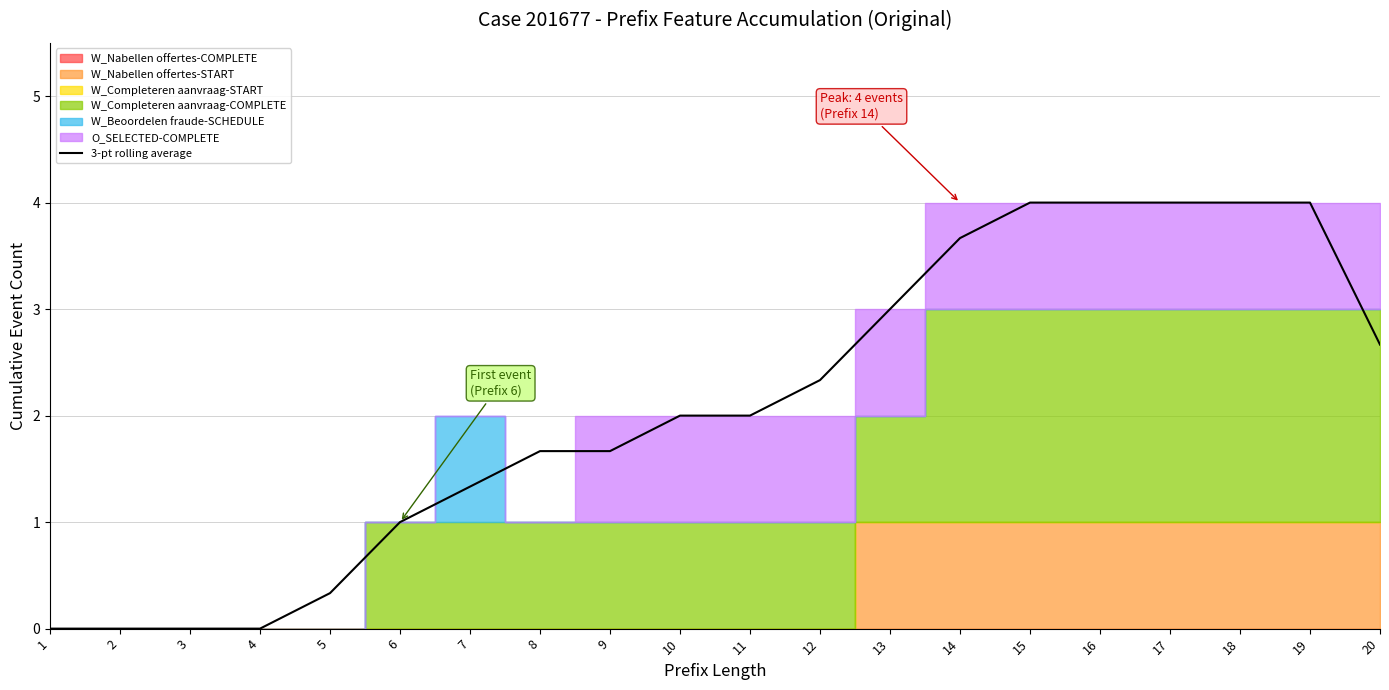

Which has a higher value, 14 or 18?

18